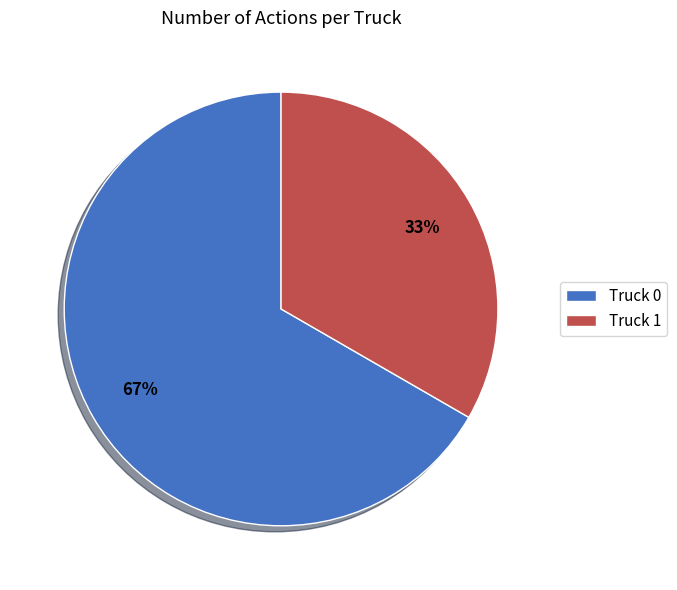

Which category has the smallest portion of the pie?

Truck 1